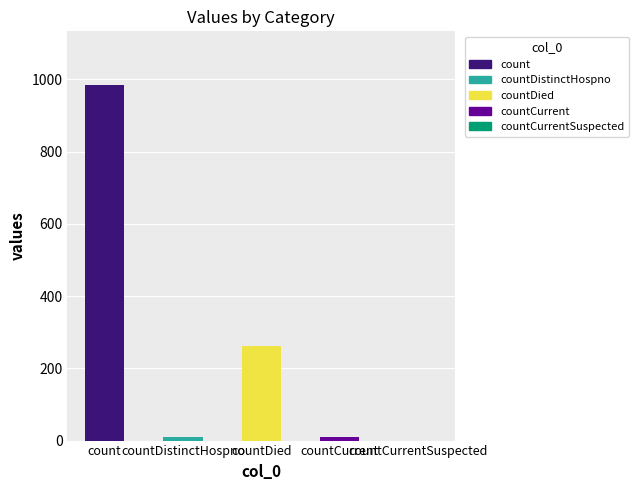

What is the sum of all values?

1267